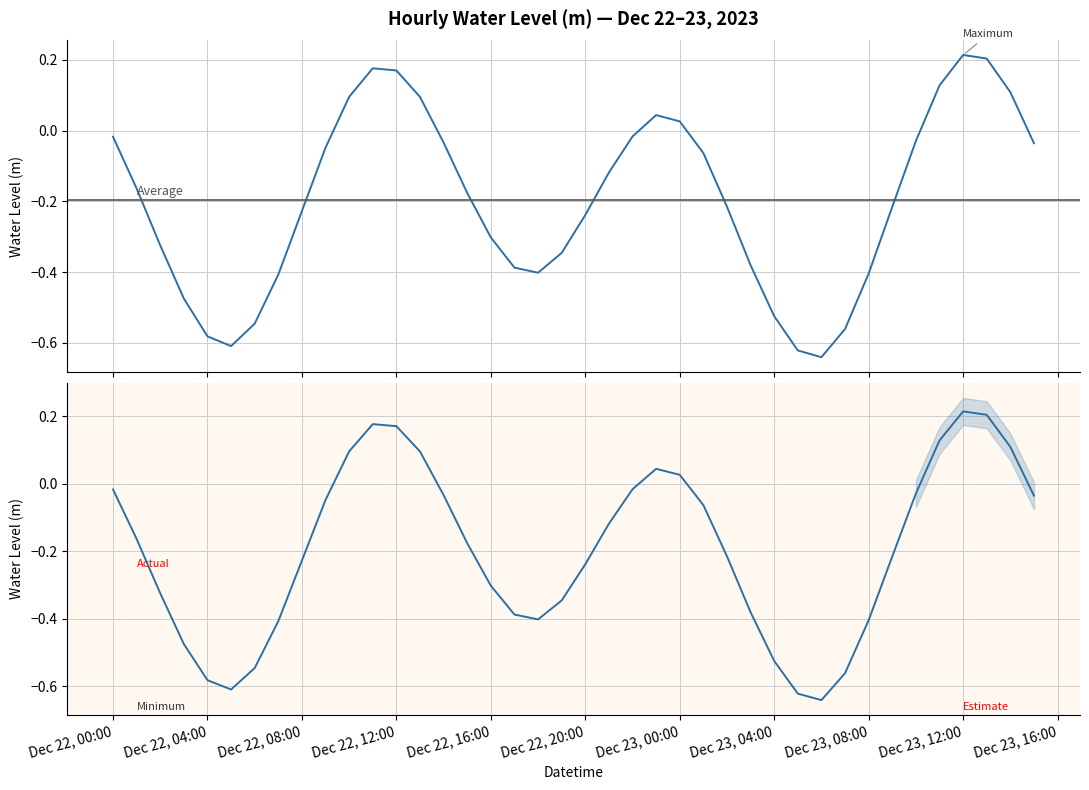

How many data points are less than 0?

30